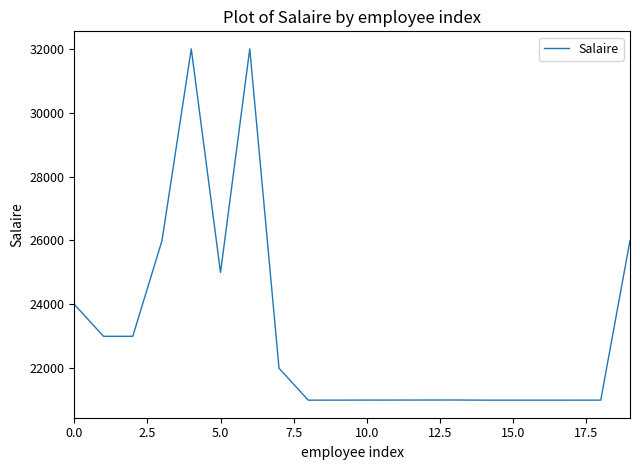

What is the greatest value displayed?

32000